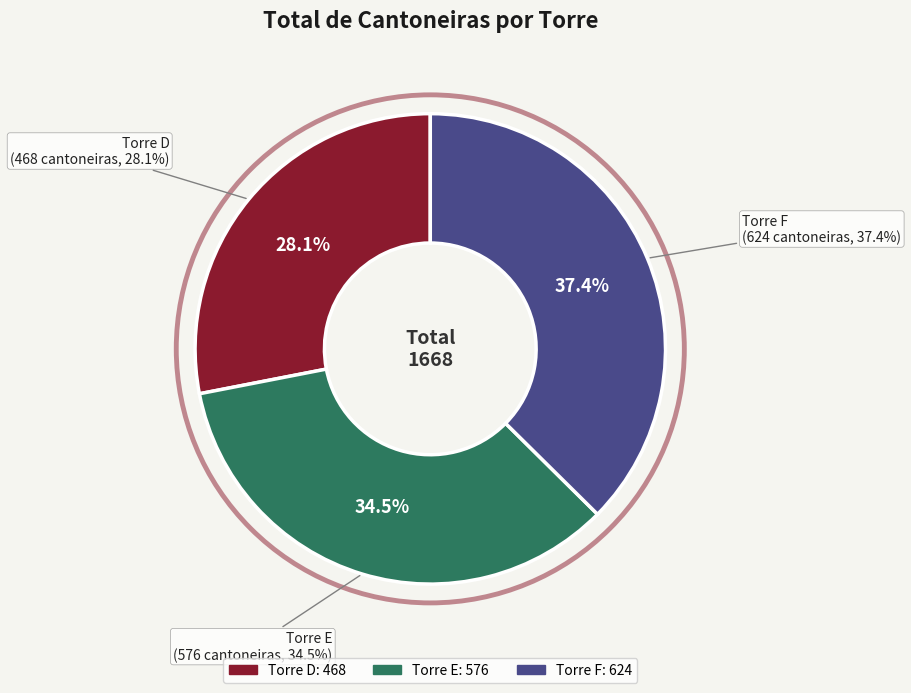

What is the ratio of the value at Torre E to the value at Torre D?

1.2